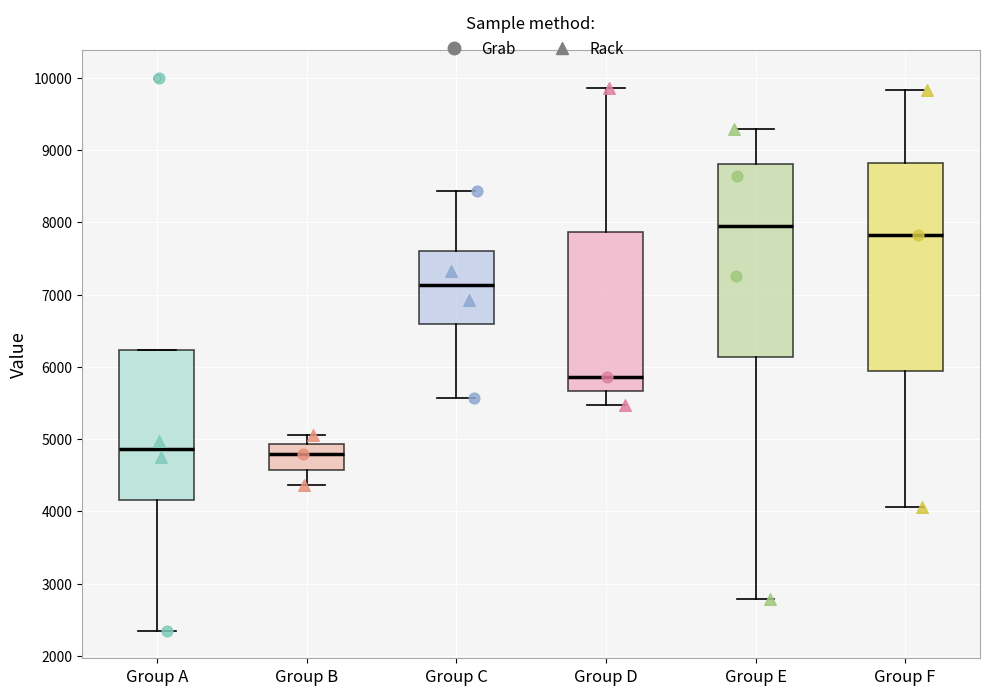

Which box is the tallest, from its lower edge to its upper edge?

Group F